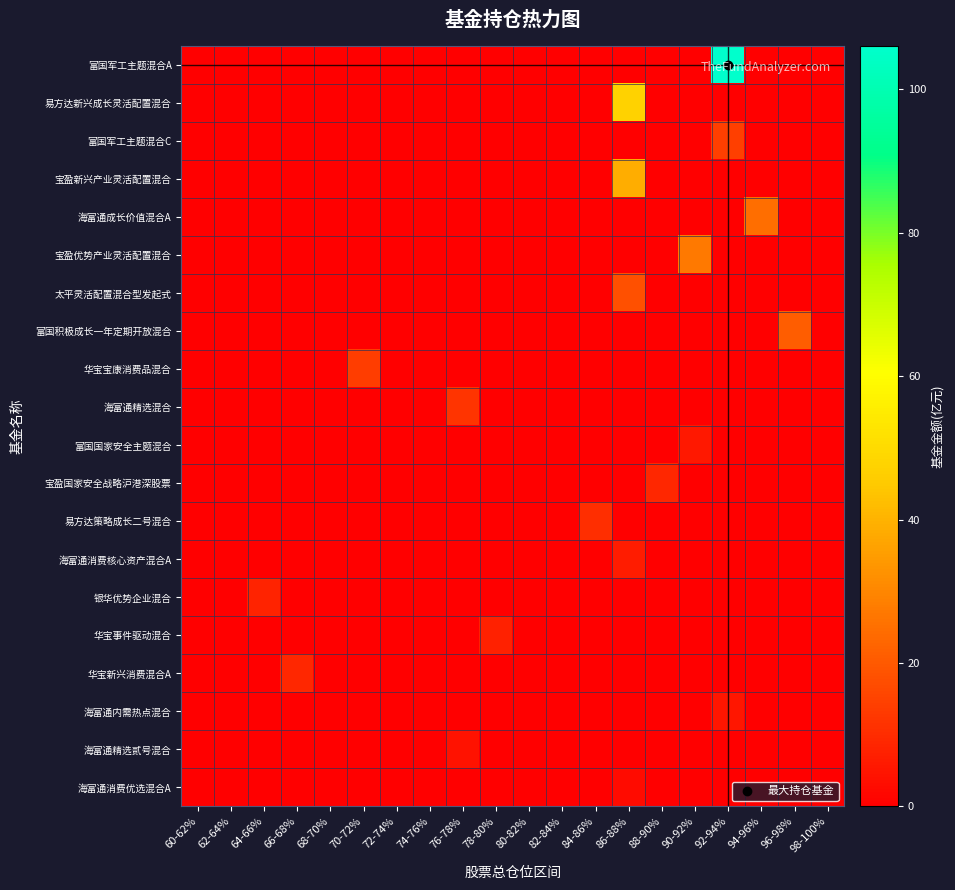

Which series has the largest range (max minus min)?

富国军工主题混合A